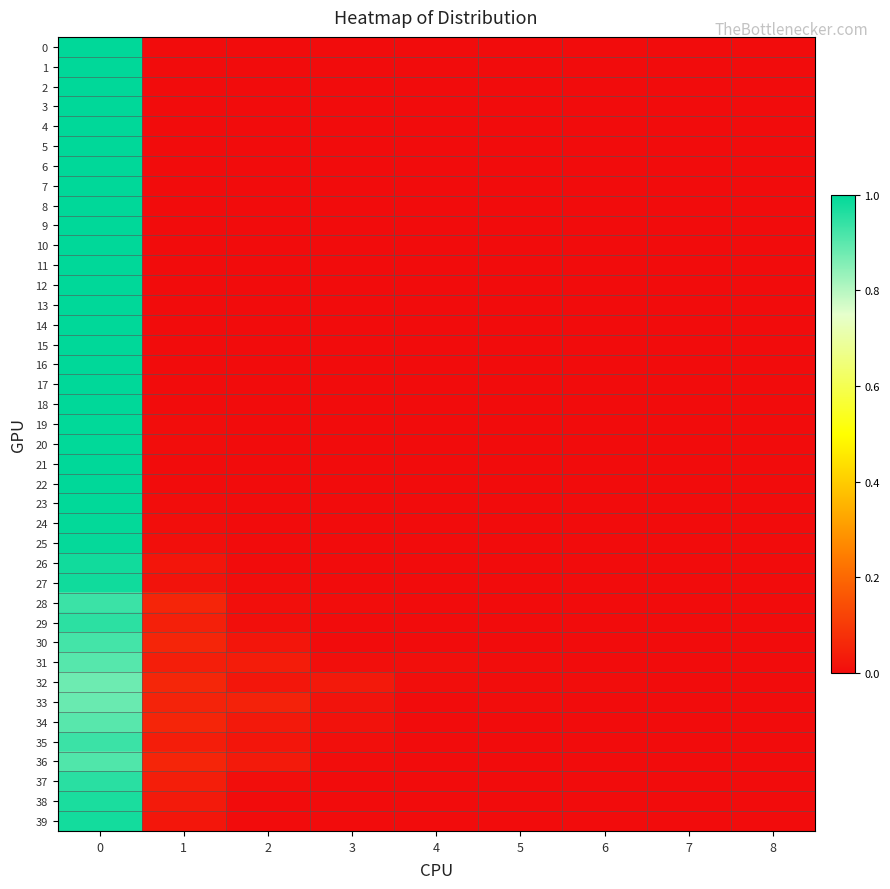

List the series in order of their peak value, lowest first.

32, 33, 34, 31, 36, 30, 28, 35, 29, 37, 38, 39, 26, 27, 25, 24, 19, 20, 23, 0, 1, 2, 3, 4, 5, 6, 7, 8, 9, 10, 11, 12, 13, 14, 15, 16, 17, 18, 21, 22